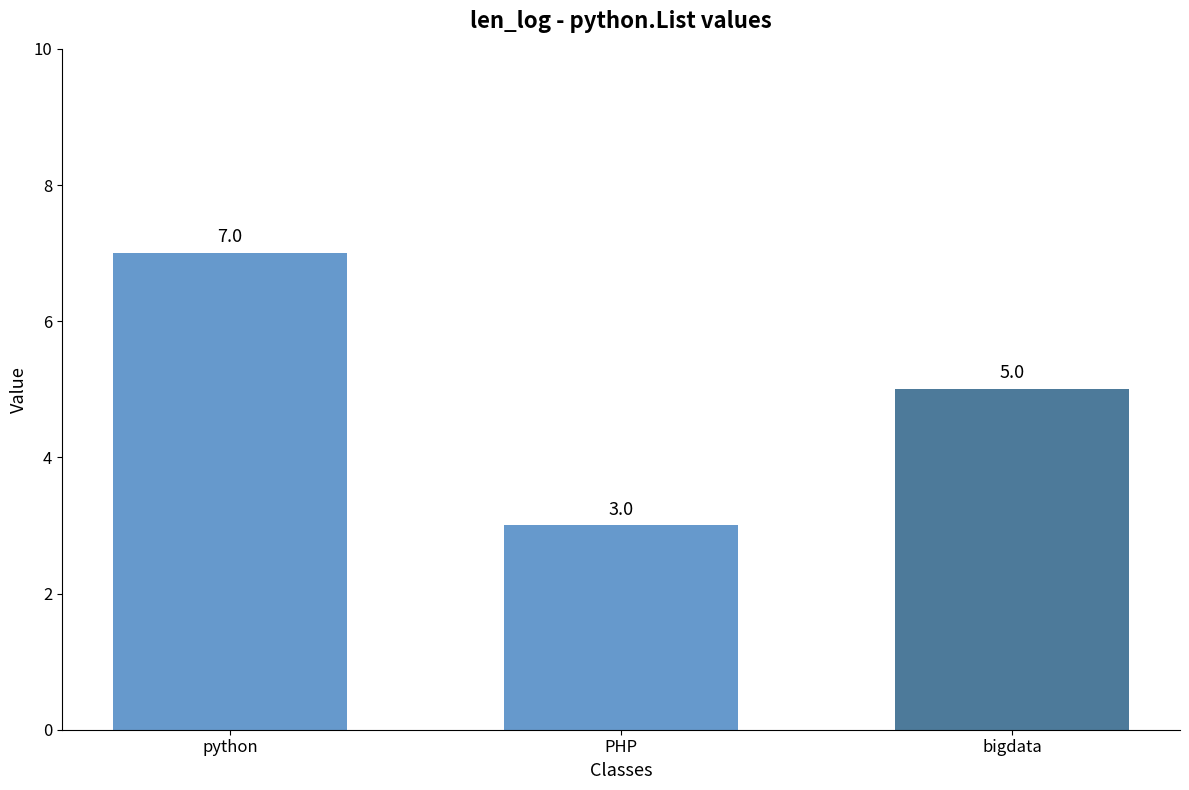

What is the difference between the maximum and second lowest values?

2